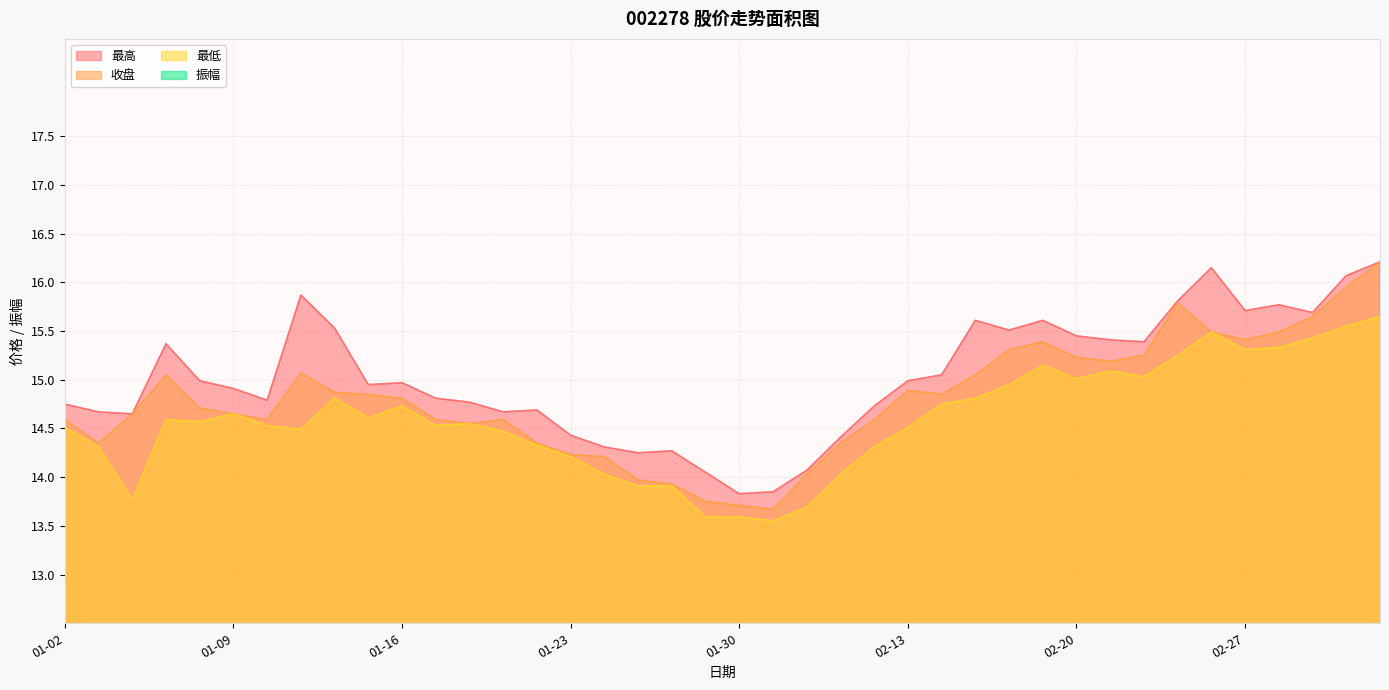

True or false: 最低 and 振幅 intersect in this chart.

False